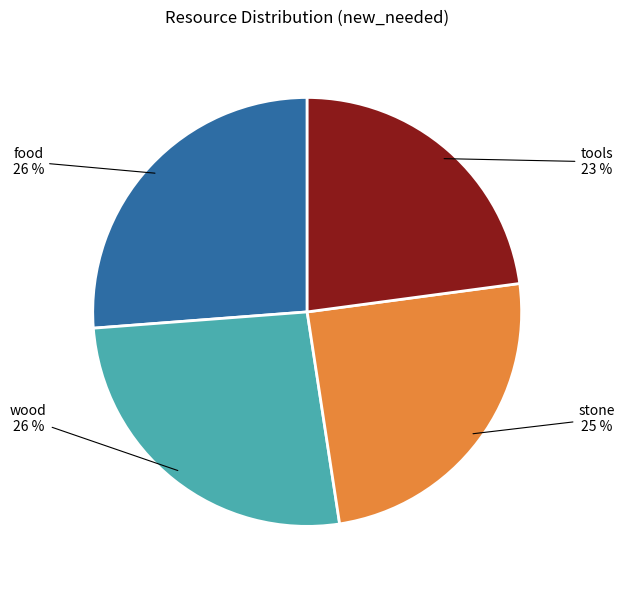

Does any single category account for the majority?

No